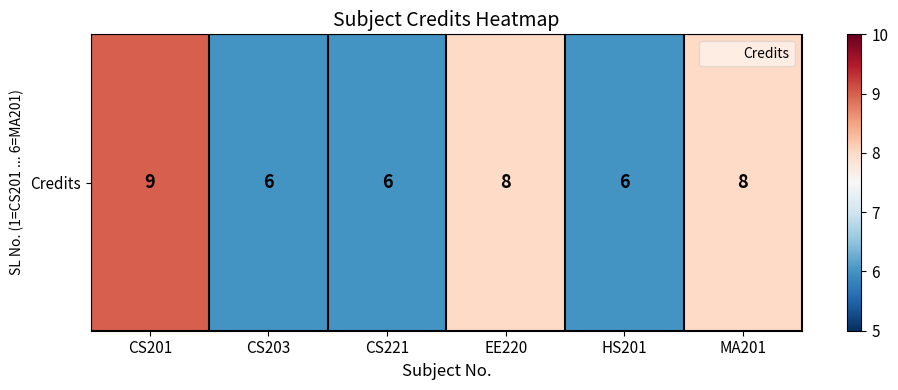

Where does the data first go above 8?

CS201